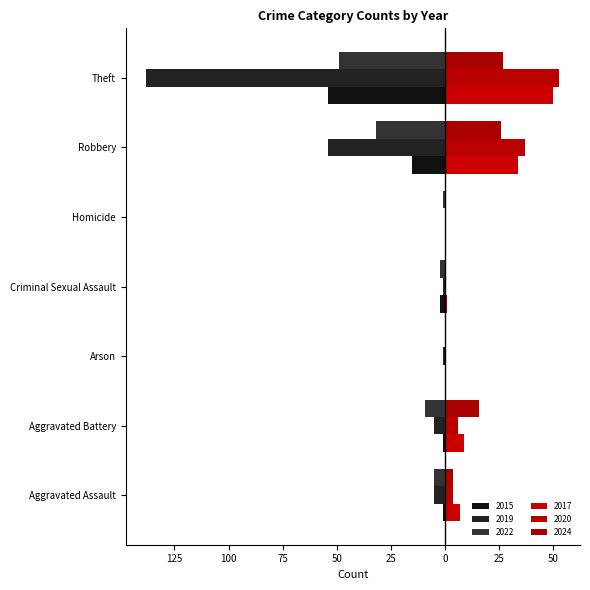

How many series are shown in this chart?

6